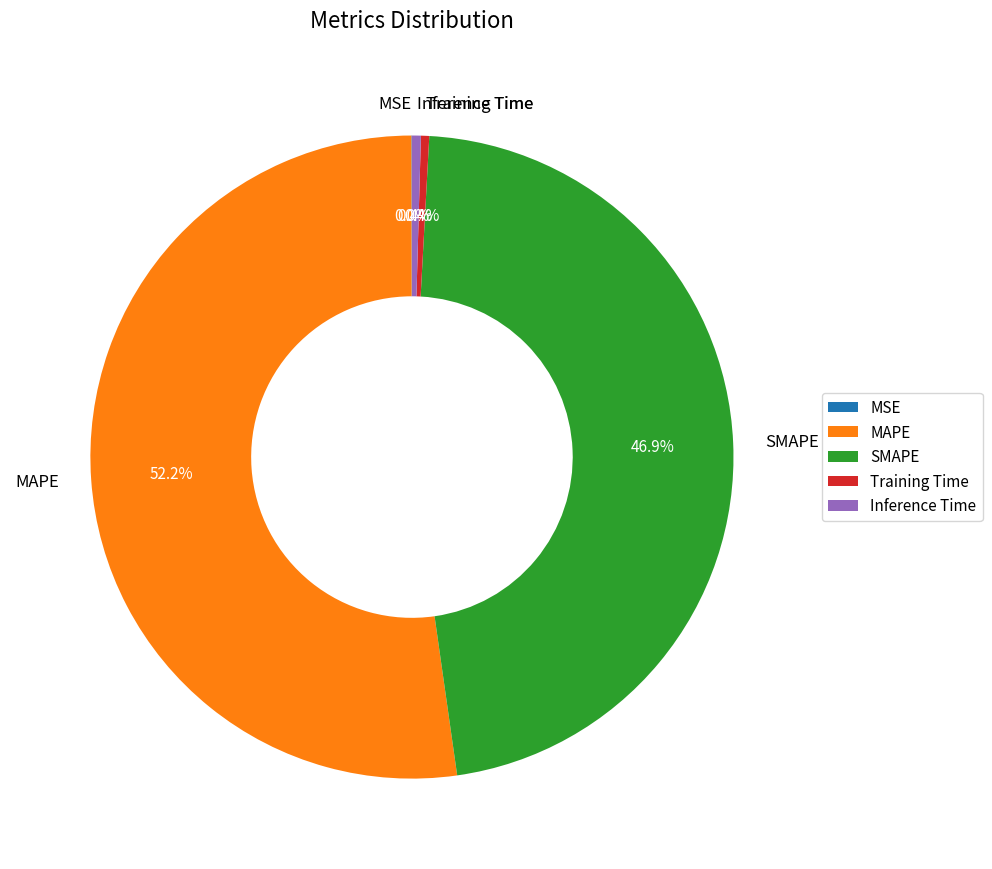

The Inference Time slice represents 0% of the pie. True or false?

True